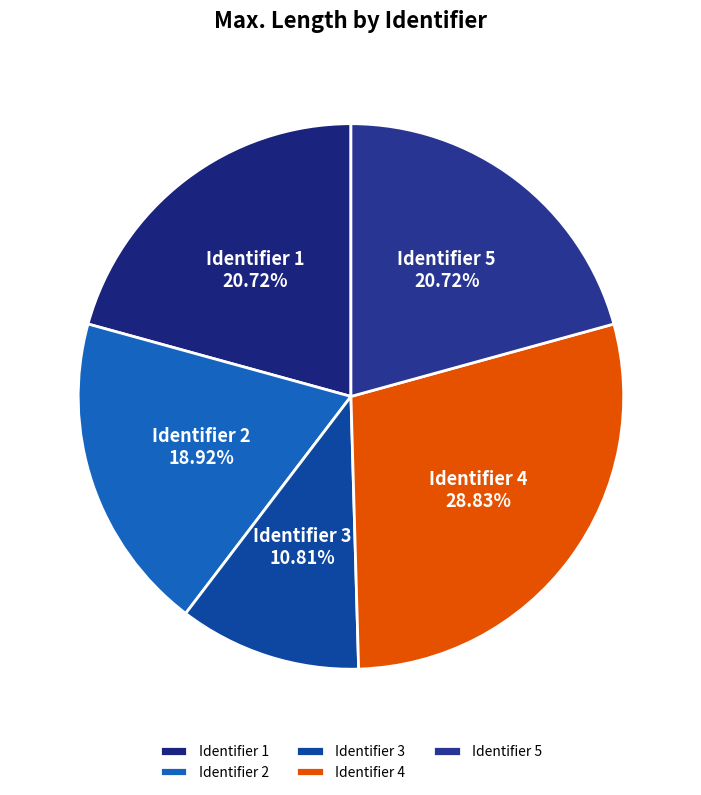

What is the smallest slice in the pie chart?

Identifier 3